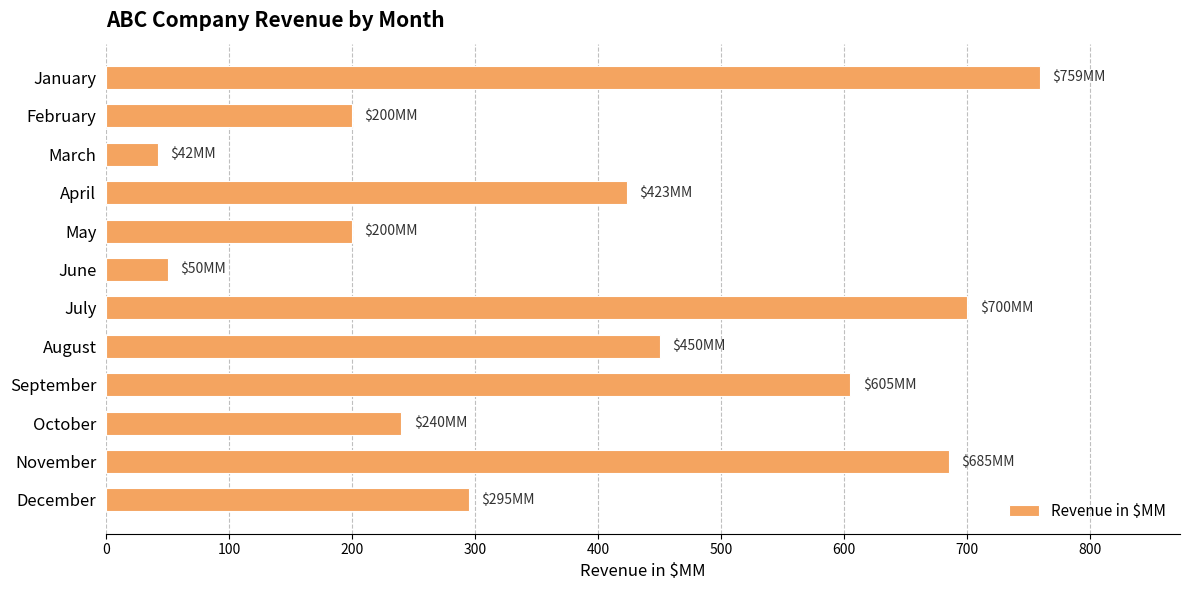

What is the change in value from March to December?

+253